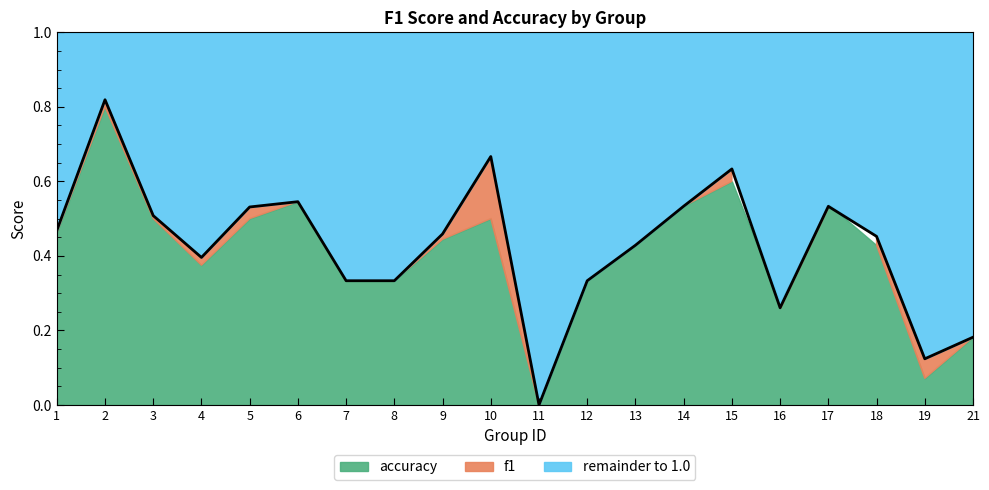

Between 13 and 7, which is larger?

13